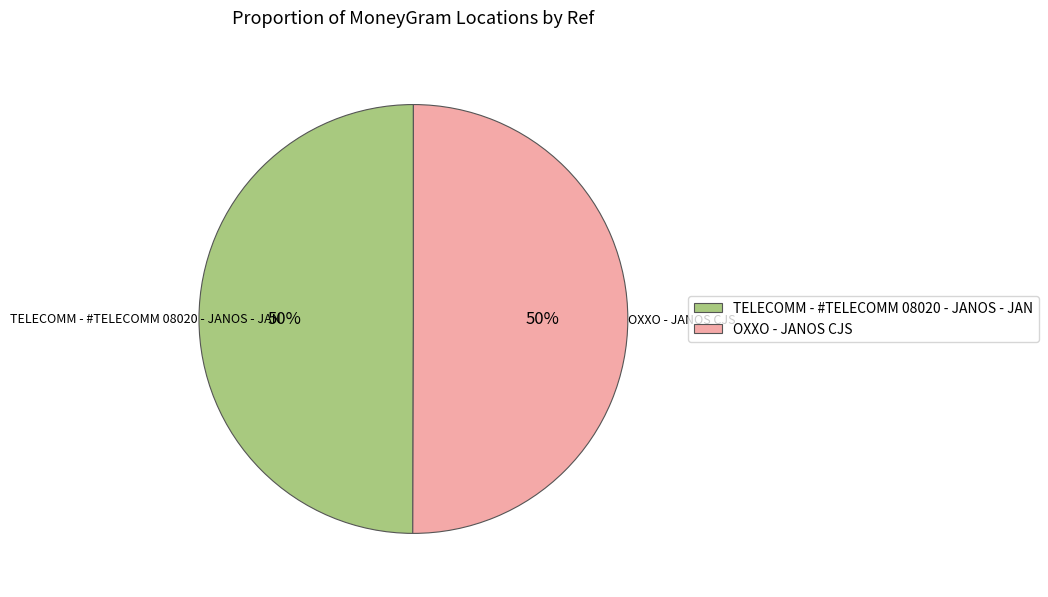

True or false: TELECOMM - #TELECOMM 08020 - JANOS - JAN accounts for 43% of the total.

False